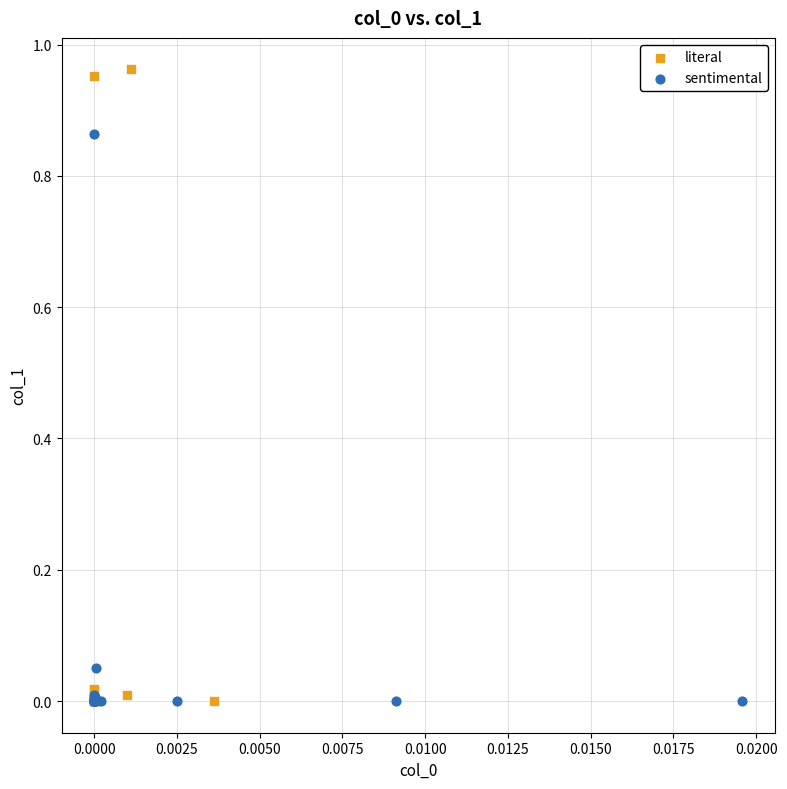

Which series has the widest spread of Y values?

literal